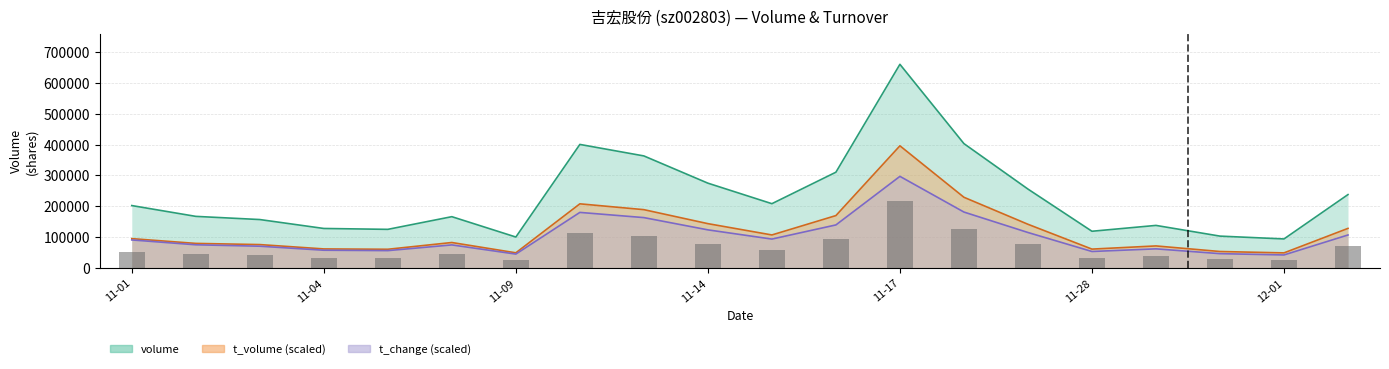

What is the sum of the values at 11-28 and 11-14?

112886.8